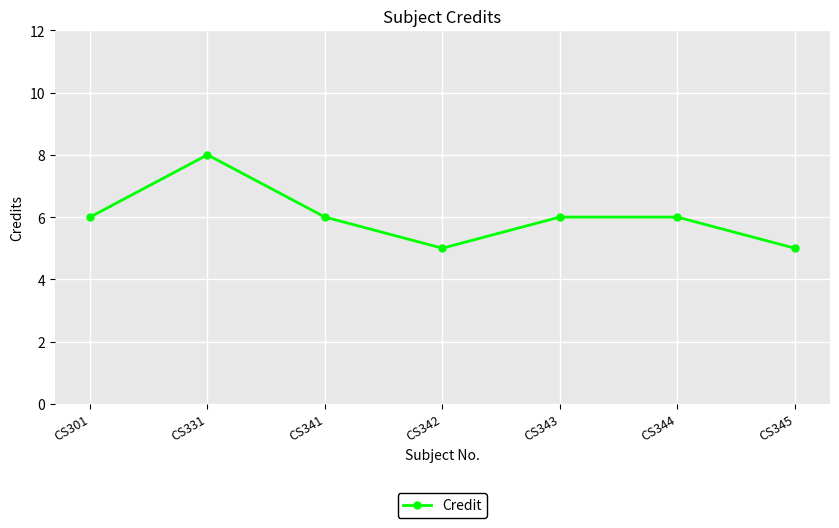

Is it true that the value at CS301 is 6?

True